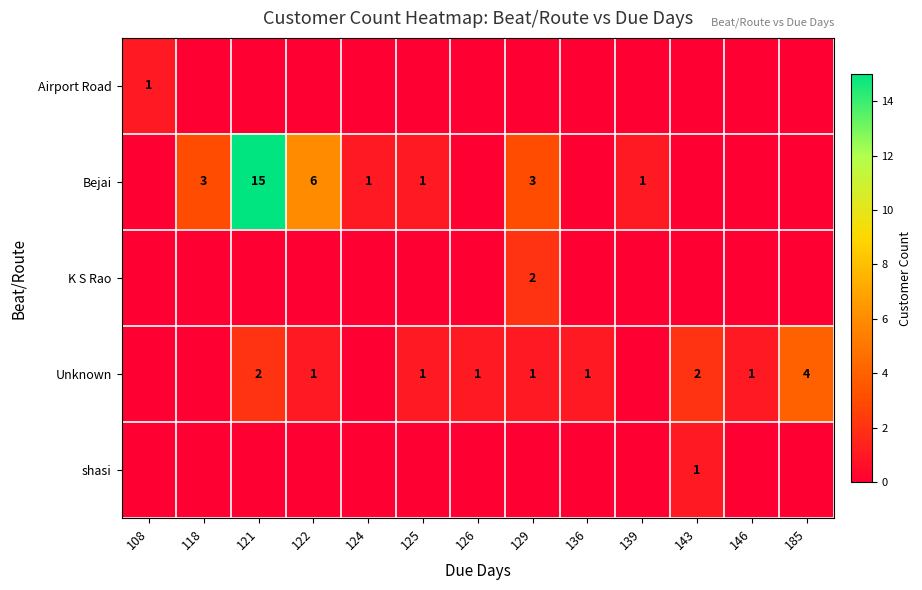

Is it true that K S Rao equals 2 at 129?

True